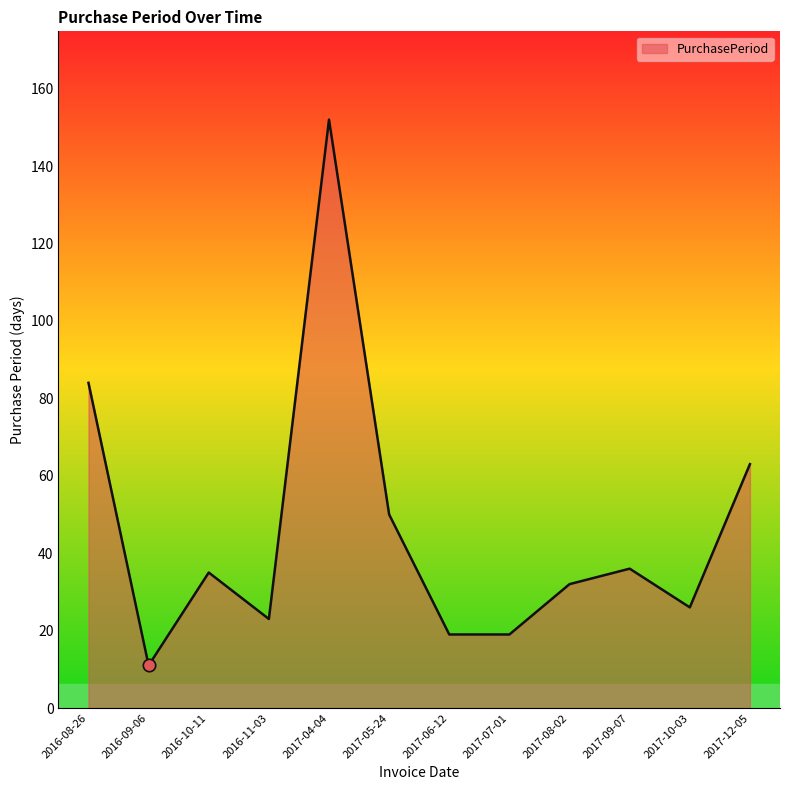

What is the change in value from 2017-04-04 to 2017-08-02?

-120